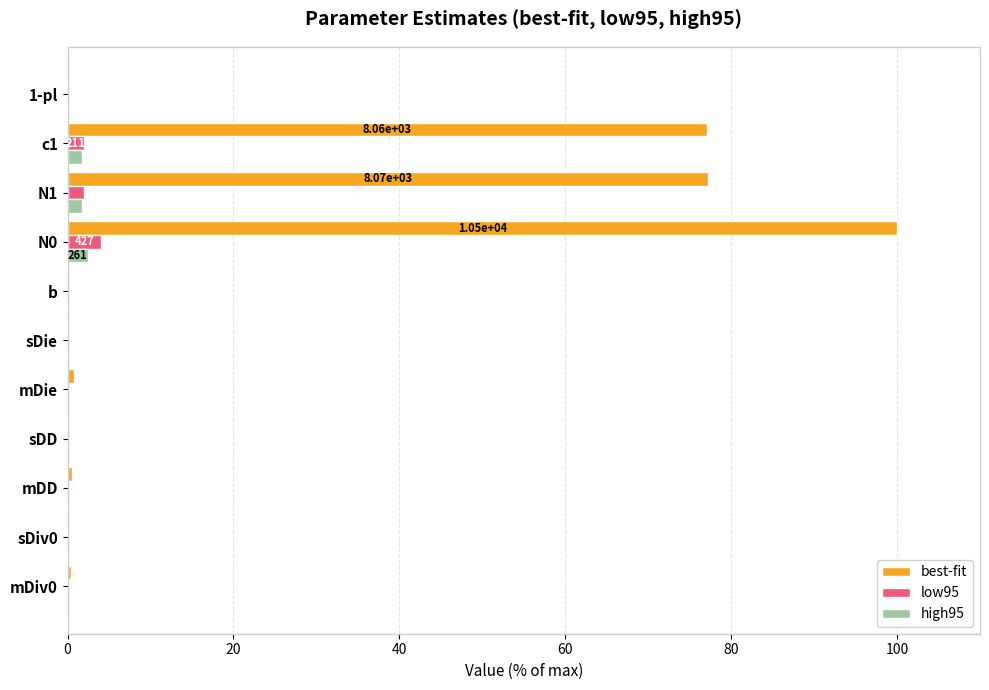

What are all the series names shown in the legend?

best-fit, low95, high95